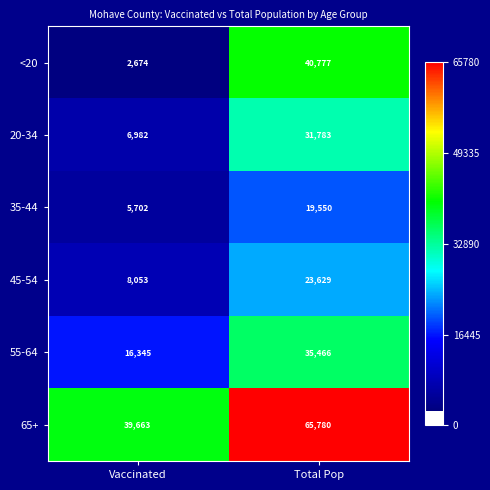

Reading right to left, transcribe all the data shown in this chart.

<20: 40777	2674
20-34: 31783	6982
35-44: 19550	5702
45-54: 23629	8053
55-64: 35466	16345
65+: 65780	39663